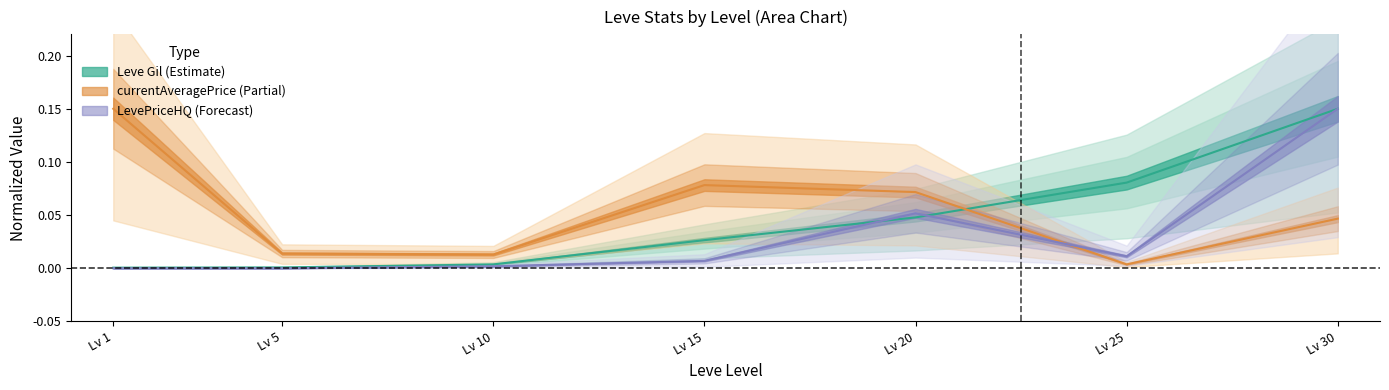

Which series changed the most between Lv 5 and Lv 30?

LevePriceHQ